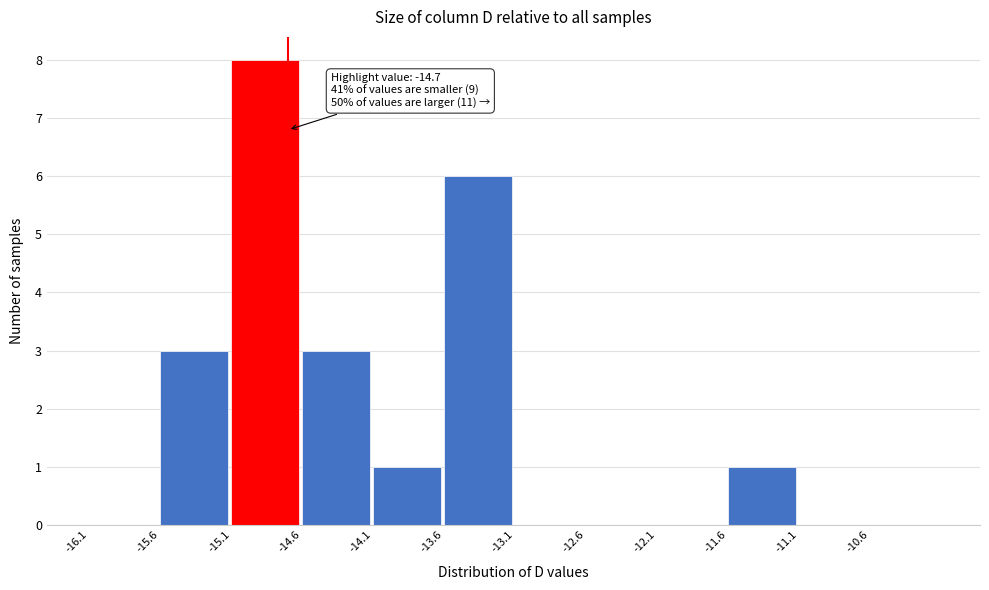

Which range on the x-axis has the tallest bar?

-15.1 to -14.6